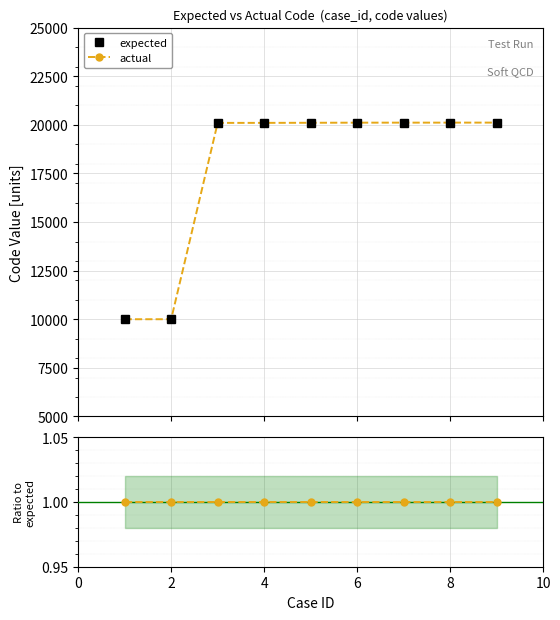

At which category is the sum across all series the highest?

8